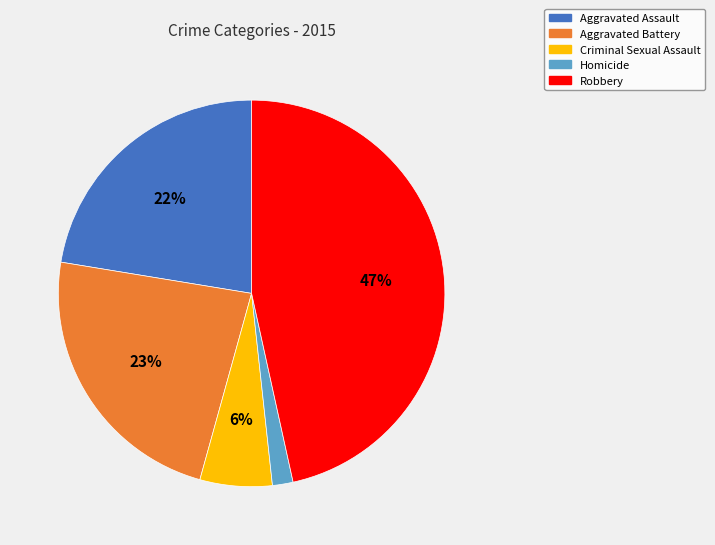

To the nearest percent, what is the difference between the largest and smallest slice percentages?

45%